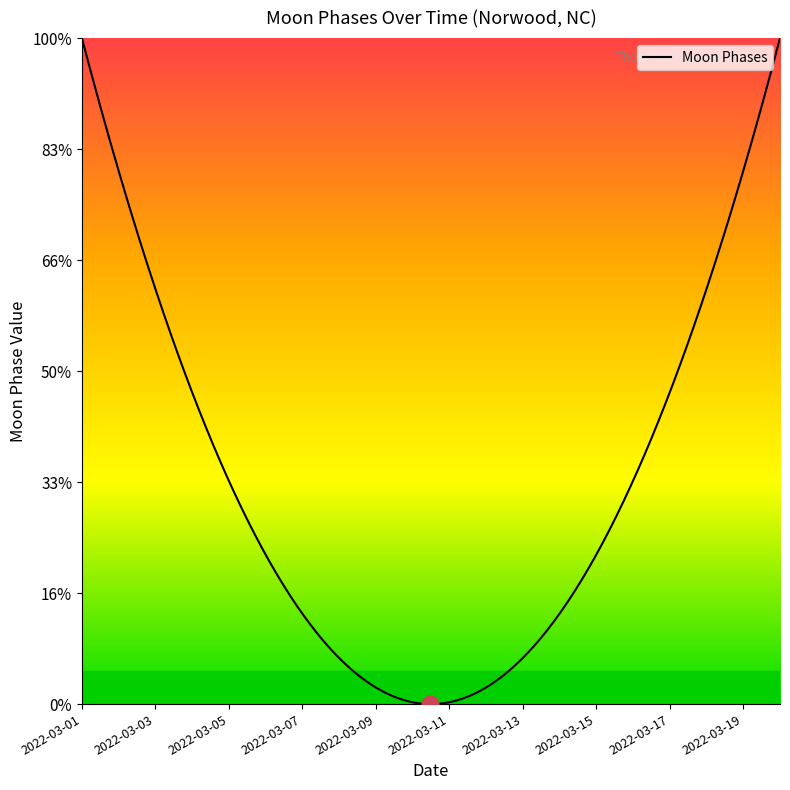

Does the chart display data point markers on the line(s)?

No